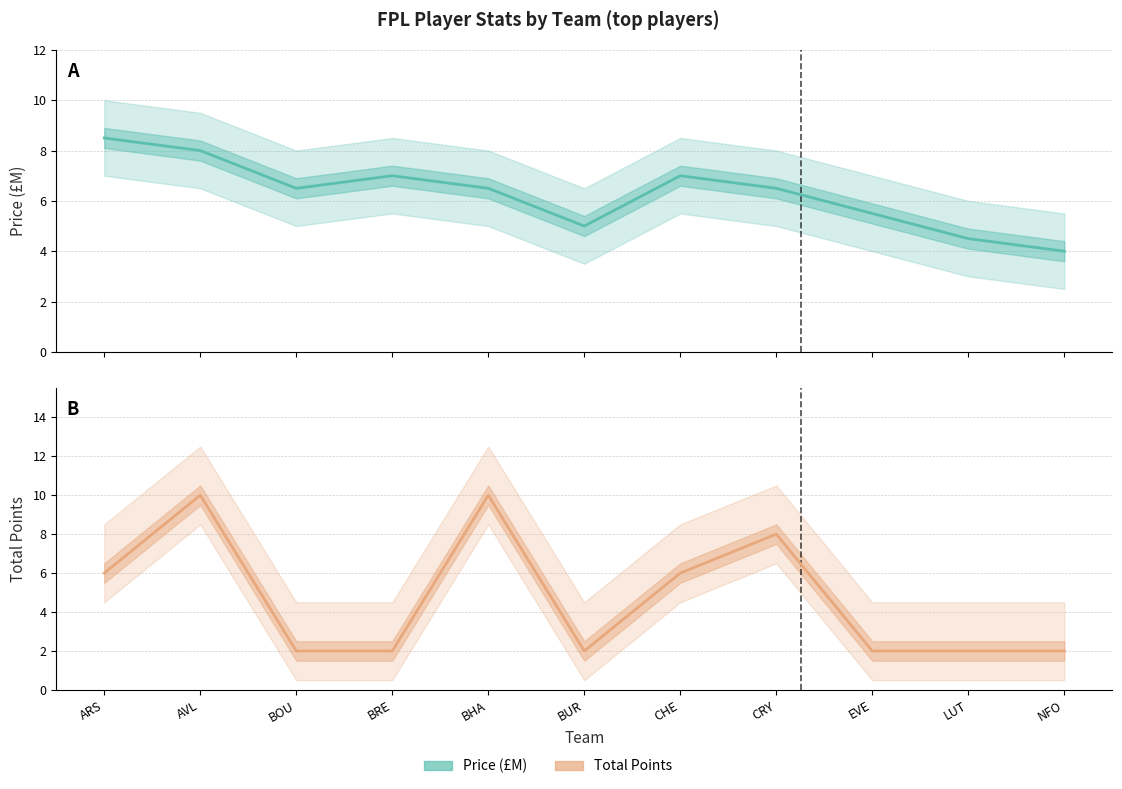

What is the difference between the highest and lowest values at CHE?

1.0